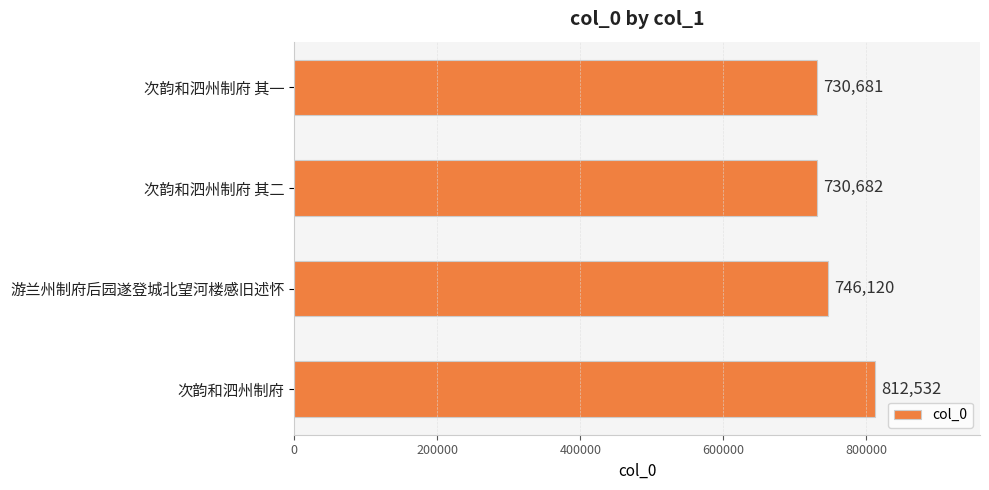

How many categories are shown in the chart?

4